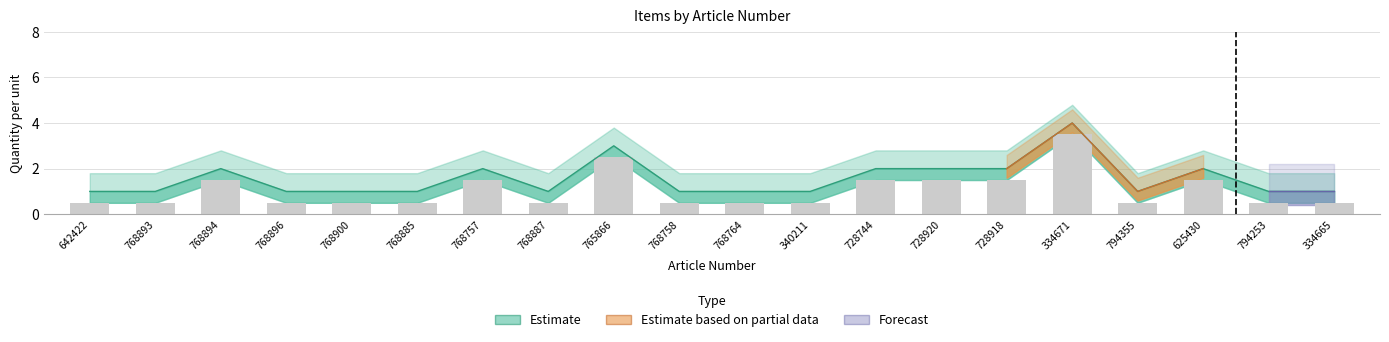

At which category does the chart reach its minimum across all series?

768887